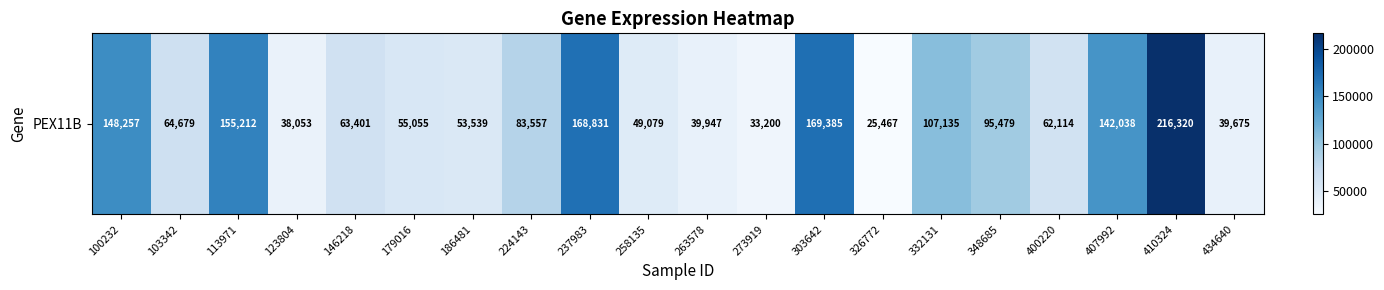

List the labels in order of value, smallest first.

326772, 273919, 123804, 434640, 263578, 258135, 186481, 179016, 400220, 146218, 103342, 224143, 348685, 332131, 407992, 100232, 113971, 237983, 303642, 410324